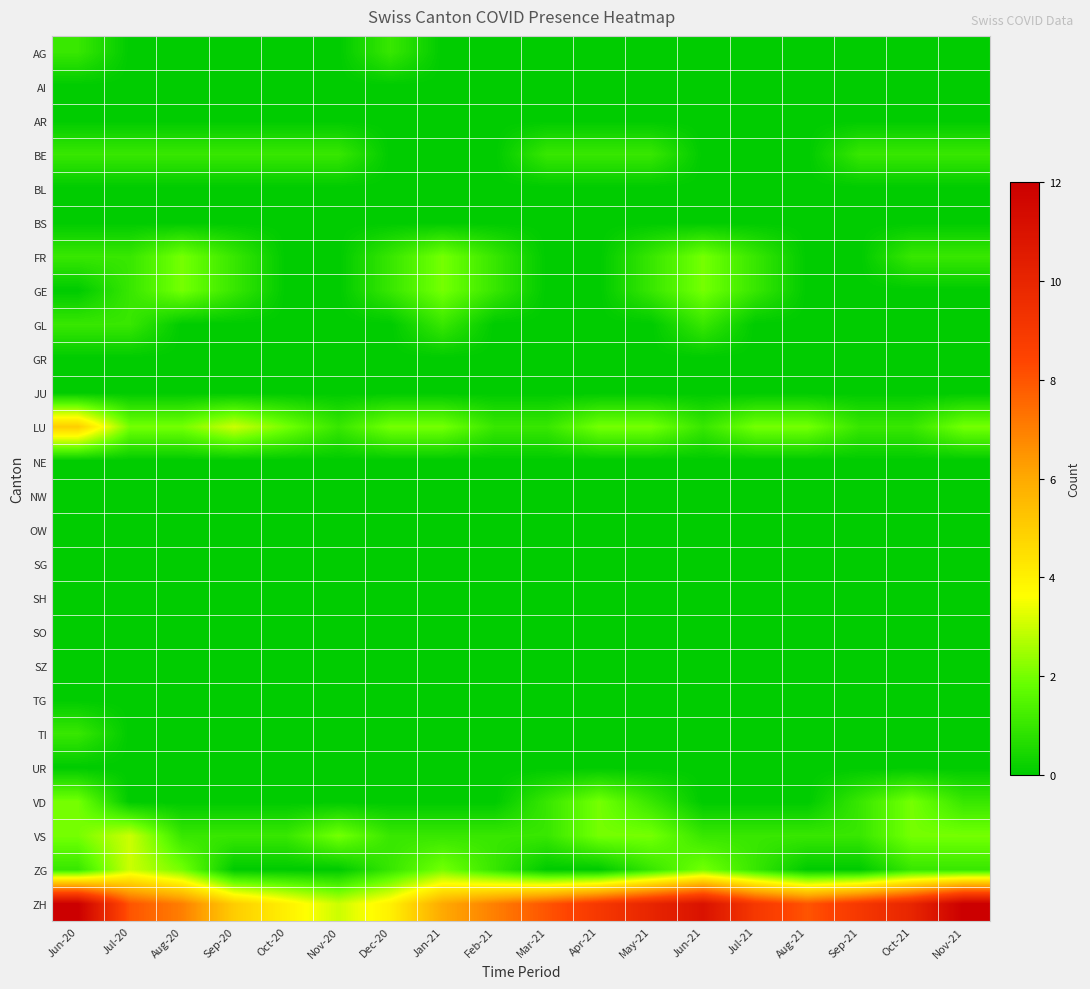

Reading left to right, list all the values displayed in this chart.

AG: Jun-20=1	Jul-20=0	Aug-20=0	Sep-20=0	Oct-20=0	Nov-20=0	Dec-20=1	Jan-21=0	Feb-21=0	Mar-21=0	Apr-21=0	May-21=0	Jun-21=0	Jul-21=0	Aug-21=0	Sep-21=0	Oct-21=0	Nov-21=0
AI: Jun-20=0	Jul-20=0	Aug-20=0	Sep-20=0	Oct-20=0	Nov-20=0	Dec-20=0	Jan-21=0	Feb-21=0	Mar-21=0	Apr-21=0	May-21=0	Jun-21=0	Jul-21=0	Aug-21=0	Sep-21=0	Oct-21=0	Nov-21=0
AR: Jun-20=0	Jul-20=0	Aug-20=0	Sep-20=0	Oct-20=0	Nov-20=0	Dec-20=0	Jan-21=0	Feb-21=0	Mar-21=0	Apr-21=0	May-21=0	Jun-21=0	Jul-21=0	Aug-21=0	Sep-21=0	Oct-21=0	Nov-21=0
BE: Jun-20=1	Jul-20=1	Aug-20=1	Sep-20=1	Oct-20=1	Nov-20=1	Dec-20=0	Jan-21=0	Feb-21=0	Mar-21=1	Apr-21=1	May-21=1	Jun-21=0	Jul-21=0	Aug-21=0	Sep-21=1	Oct-21=1	Nov-21=1
BL: Jun-20=0	Jul-20=0	Aug-20=0	Sep-20=0	Oct-20=0	Nov-20=0	Dec-20=0	Jan-21=0	Feb-21=0	Mar-21=0	Apr-21=0	May-21=0	Jun-21=0	Jul-21=0	Aug-21=0	Sep-21=0	Oct-21=0	Nov-21=0
BS: Jun-20=0	Jul-20=0	Aug-20=0	Sep-20=0	Oct-20=0	Nov-20=0	Dec-20=0	Jan-21=0	Feb-21=0	Mar-21=0	Apr-21=0	May-21=0	Jun-21=0	Jul-21=0	Aug-21=0	Sep-21=0	Oct-21=0	Nov-21=0
FR: Jun-20=1	Jul-20=1	Aug-20=2	Sep-20=1	Oct-20=0	Nov-20=0	Dec-20=1	Jan-21=2	Feb-21=1	Mar-21=0	Apr-21=0	May-21=1	Jun-21=2	Jul-21=1	Aug-21=0	Sep-21=0	Oct-21=1	Nov-21=1
GE: Jun-20=0	Jul-20=1	Aug-20=2	Sep-20=1	Oct-20=0	Nov-20=0	Dec-20=1	Jan-21=2	Feb-21=1	Mar-21=0	Apr-21=0	May-21=1	Jun-21=2	Jul-21=1	Aug-21=0	Sep-21=0	Oct-21=0	Nov-21=0
GL: Jun-20=1	Jul-20=1	Aug-20=0	Sep-20=0	Oct-20=0	Nov-20=0	Dec-20=0	Jan-21=1	Feb-21=0	Mar-21=0	Apr-21=0	May-21=0	Jun-21=1	Jul-21=0	Aug-21=0	Sep-21=0	Oct-21=0	Nov-21=0
GR: Jun-20=0	Jul-20=0	Aug-20=0	Sep-20=0	Oct-20=0	Nov-20=0	Dec-20=0	Jan-21=0	Feb-21=0	Mar-21=0	Apr-21=0	May-21=0	Jun-21=0	Jul-21=0	Aug-21=0	Sep-21=0	Oct-21=0	Nov-21=0
JU: Jun-20=0	Jul-20=0	Aug-20=0	Sep-20=0	Oct-20=0	Nov-20=0	Dec-20=0	Jan-21=0	Feb-21=0	Mar-21=0	Apr-21=0	May-21=0	Jun-21=0	Jul-21=0	Aug-21=0	Sep-21=0	Oct-21=0	Nov-21=0
LU: Jun-20=5	Jul-20=2	Aug-20=2	Sep-20=3	Oct-20=2	Nov-20=1	Dec-20=2	Jan-21=2	Feb-21=1	Mar-21=1	Apr-21=2	May-21=2	Jun-21=1	Jul-21=2	Aug-21=2	Sep-21=1	Oct-21=1	Nov-21=2
NE: Jun-20=0	Jul-20=0	Aug-20=0	Sep-20=0	Oct-20=0	Nov-20=0	Dec-20=0	Jan-21=0	Feb-21=0	Mar-21=0	Apr-21=0	May-21=0	Jun-21=0	Jul-21=0	Aug-21=0	Sep-21=0	Oct-21=0	Nov-21=0
NW: Jun-20=0	Jul-20=0	Aug-20=0	Sep-20=0	Oct-20=0	Nov-20=0	Dec-20=0	Jan-21=0	Feb-21=0	Mar-21=0	Apr-21=0	May-21=0	Jun-21=0	Jul-21=0	Aug-21=0	Sep-21=0	Oct-21=0	Nov-21=0
OW: Jun-20=0	Jul-20=0	Aug-20=0	Sep-20=0	Oct-20=0	Nov-20=0	Dec-20=0	Jan-21=0	Feb-21=0	Mar-21=0	Apr-21=0	May-21=0	Jun-21=0	Jul-21=0	Aug-21=0	Sep-21=0	Oct-21=0	Nov-21=0
SG: Jun-20=0	Jul-20=0	Aug-20=0	Sep-20=0	Oct-20=0	Nov-20=0	Dec-20=0	Jan-21=0	Feb-21=0	Mar-21=0	Apr-21=0	May-21=0	Jun-21=0	Jul-21=0	Aug-21=0	Sep-21=0	Oct-21=0	Nov-21=0
SH: Jun-20=0	Jul-20=0	Aug-20=0	Sep-20=0	Oct-20=0	Nov-20=0	Dec-20=0	Jan-21=0	Feb-21=0	Mar-21=0	Apr-21=0	May-21=0	Jun-21=0	Jul-21=0	Aug-21=0	Sep-21=0	Oct-21=0	Nov-21=0
SO: Jun-20=0	Jul-20=0	Aug-20=0	Sep-20=0	Oct-20=0	Nov-20=0	Dec-20=0	Jan-21=0	Feb-21=0	Mar-21=0	Apr-21=0	May-21=0	Jun-21=0	Jul-21=0	Aug-21=0	Sep-21=0	Oct-21=0	Nov-21=0
SZ: Jun-20=0	Jul-20=0	Aug-20=0	Sep-20=0	Oct-20=0	Nov-20=0	Dec-20=0	Jan-21=0	Feb-21=0	Mar-21=0	Apr-21=0	May-21=0	Jun-21=0	Jul-21=0	Aug-21=0	Sep-21=0	Oct-21=0	Nov-21=0
TG: Jun-20=0	Jul-20=0	Aug-20=0	Sep-20=0	Oct-20=0	Nov-20=0	Dec-20=0	Jan-21=0	Feb-21=0	Mar-21=0	Apr-21=0	May-21=0	Jun-21=0	Jul-21=0	Aug-21=0	Sep-21=0	Oct-21=0	Nov-21=0
TI: Jun-20=1	Jul-20=0	Aug-20=0	Sep-20=0	Oct-20=0	Nov-20=0	Dec-20=0	Jan-21=0	Feb-21=0	Mar-21=0	Apr-21=0	May-21=0	Jun-21=0	Jul-21=0	Aug-21=0	Sep-21=0	Oct-21=0	Nov-21=0
UR: Jun-20=0	Jul-20=0	Aug-20=0	Sep-20=0	Oct-20=0	Nov-20=0	Dec-20=0	Jan-21=0	Feb-21=0	Mar-21=0	Apr-21=0	May-21=0	Jun-21=0	Jul-21=0	Aug-21=0	Sep-21=0	Oct-21=0	Nov-21=0
VD: Jun-20=2	Jul-20=0	Aug-20=0	Sep-20=0	Oct-20=0	Nov-20=0	Dec-20=0	Jan-21=0	Feb-21=0	Mar-21=1	Apr-21=2	May-21=1	Jun-21=0	Jul-21=0	Aug-21=0	Sep-21=1	Oct-21=2	Nov-21=1
VS: Jun-20=2	Jul-20=3	Aug-20=1	Sep-20=1	Oct-20=1	Nov-20=2	Dec-20=1	Jan-21=1	Feb-21=1	Mar-21=1	Apr-21=2	May-21=2	Jun-21=1	Jul-21=1	Aug-21=1	Sep-21=1	Oct-21=2	Nov-21=2
ZG: Jun-20=1	Jul-20=3	Aug-20=2	Sep-20=0	Oct-20=0	Nov-20=0	Dec-20=1	Jan-21=2	Feb-21=1	Mar-21=0	Apr-21=0	May-21=1	Jun-21=2	Jul-21=1	Aug-21=0	Sep-21=0	Oct-21=1	Nov-21=1
ZH: Jun-20=12	Jul-20=8	Aug-20=7	Sep-20=5	Oct-20=4	Nov-20=3	Dec-20=4	Jan-21=6	Feb-21=7	Mar-21=8	Apr-21=9	May-21=10	Jun-21=11	Jul-21=9	Aug-21=8	Sep-21=9	Oct-21=10	Nov-21=12